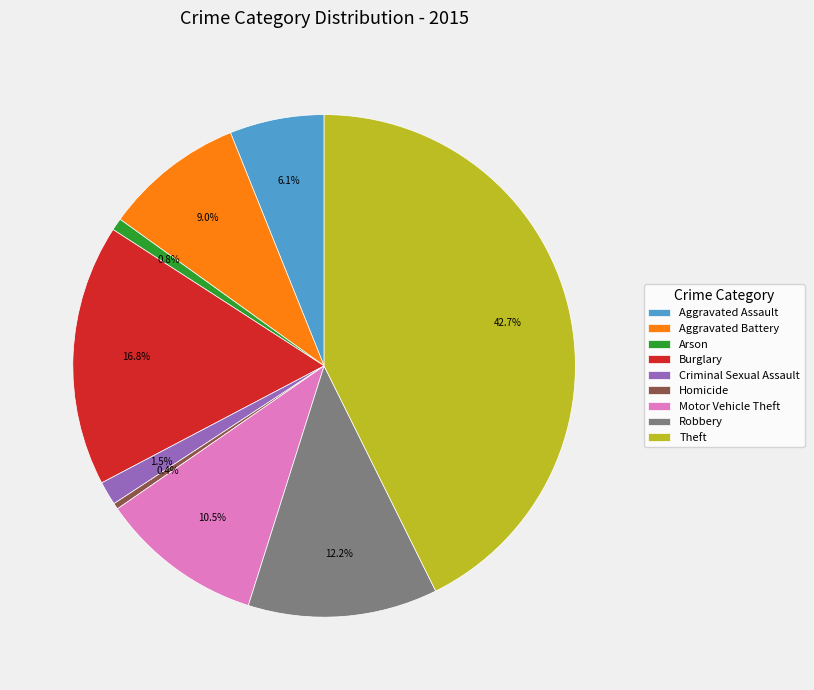

The Arson slice represents 11% of the pie. True or false?

False